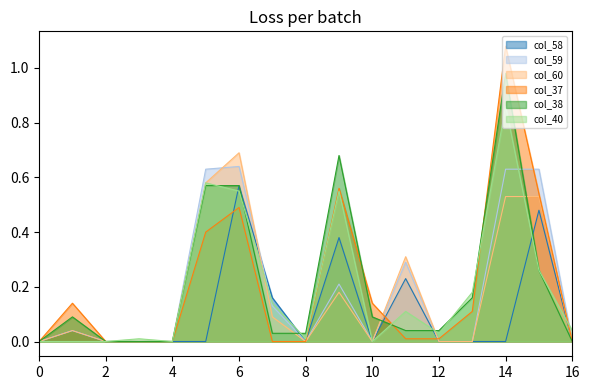

Between 8 and 12, which series saw the biggest shift?

col_40